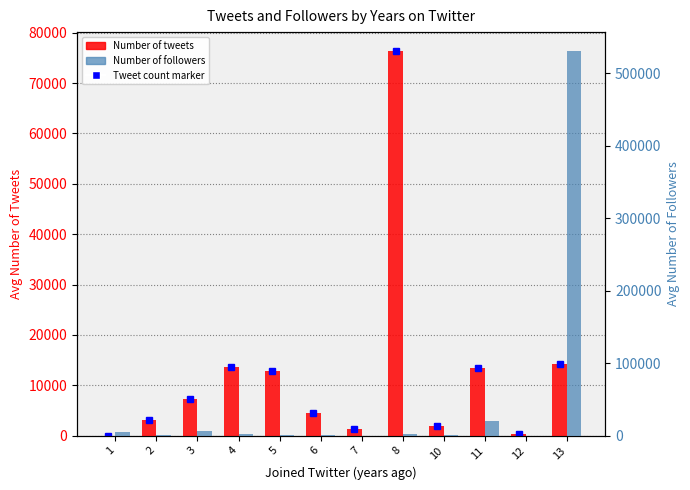

Rank the series by their average value, from highest to lowest.

Number of followers, Number of tweets